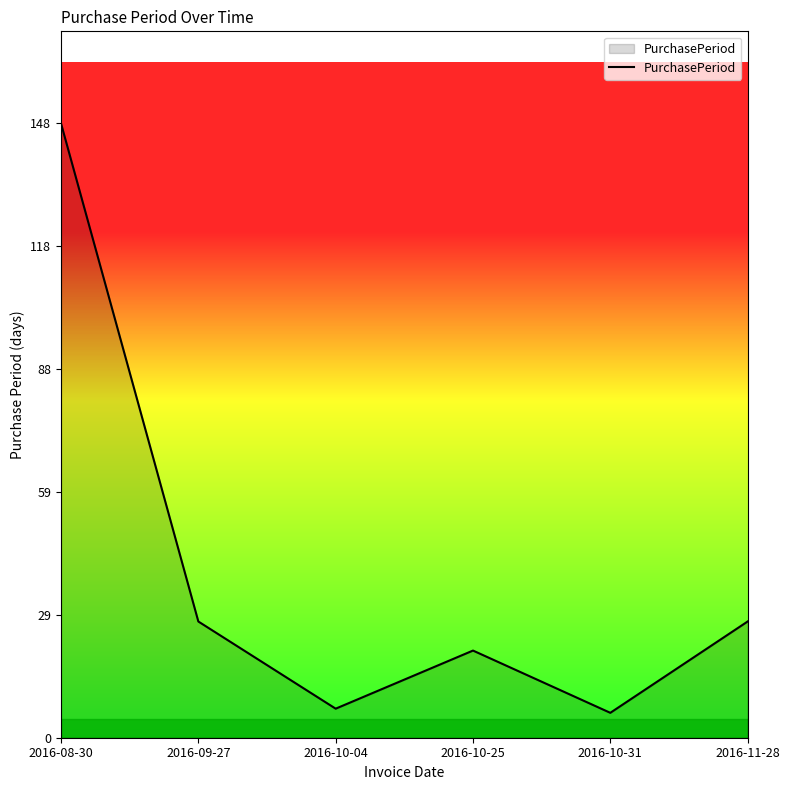

What position from the right is 2016-10-04?

4